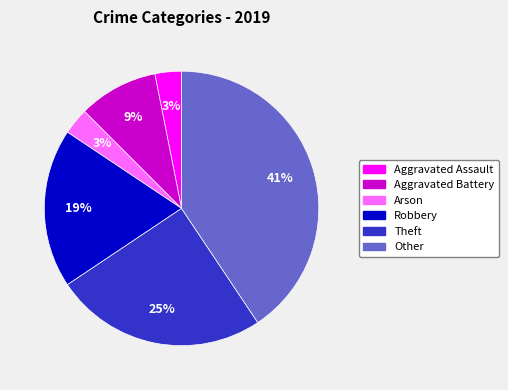

Does any single category account for the majority?

No